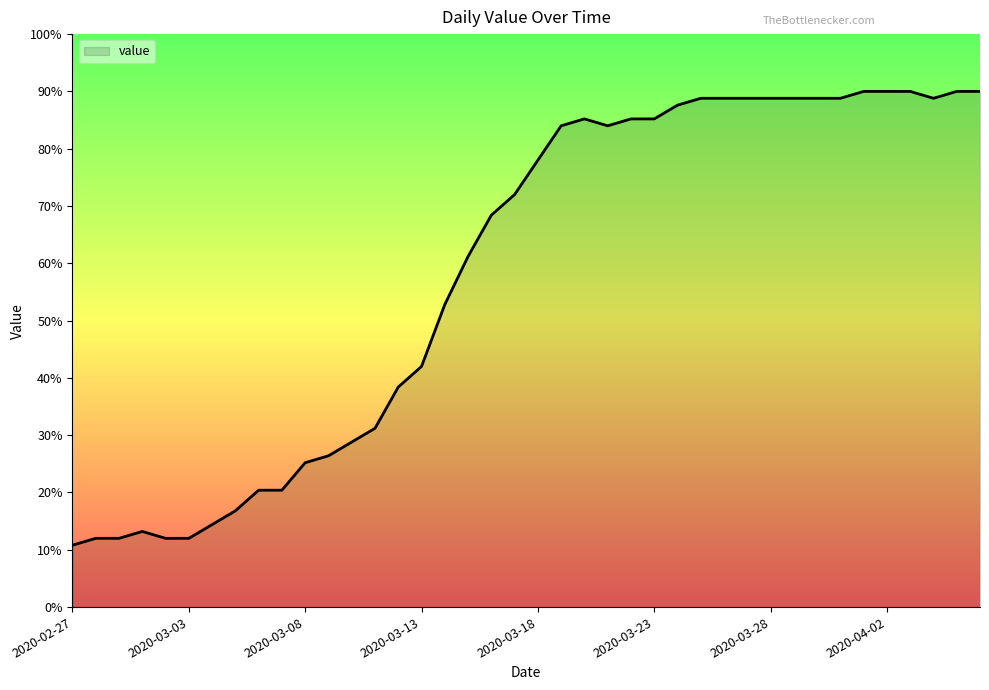

What is the greatest value displayed?

90.0